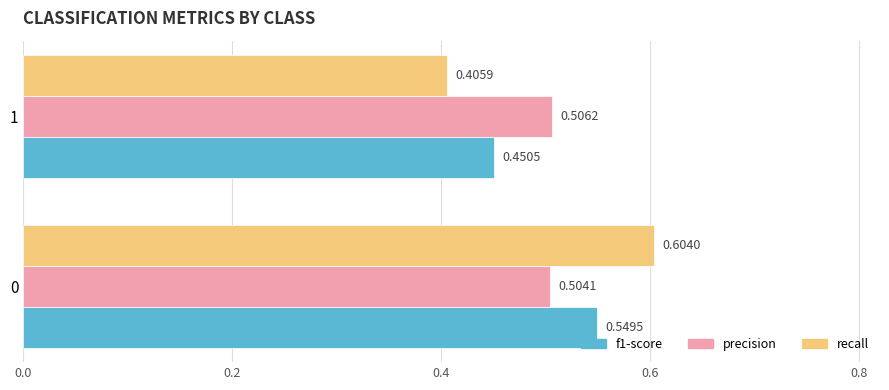

Which series has the widest spread of values?

recall